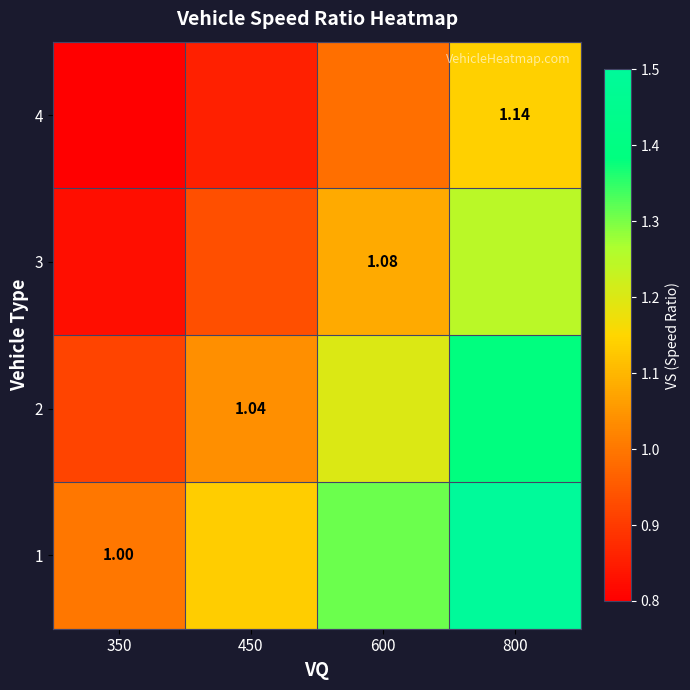

What is the highest value of the 1 series?

1.5